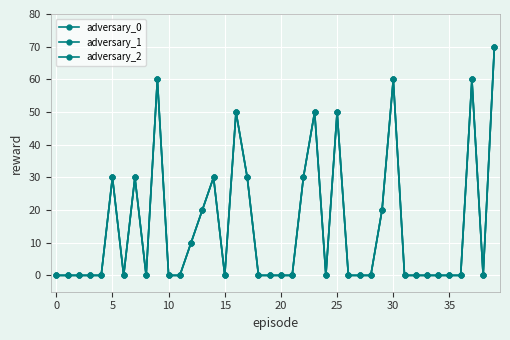

What is the highest value of the adversary_2 series?

70